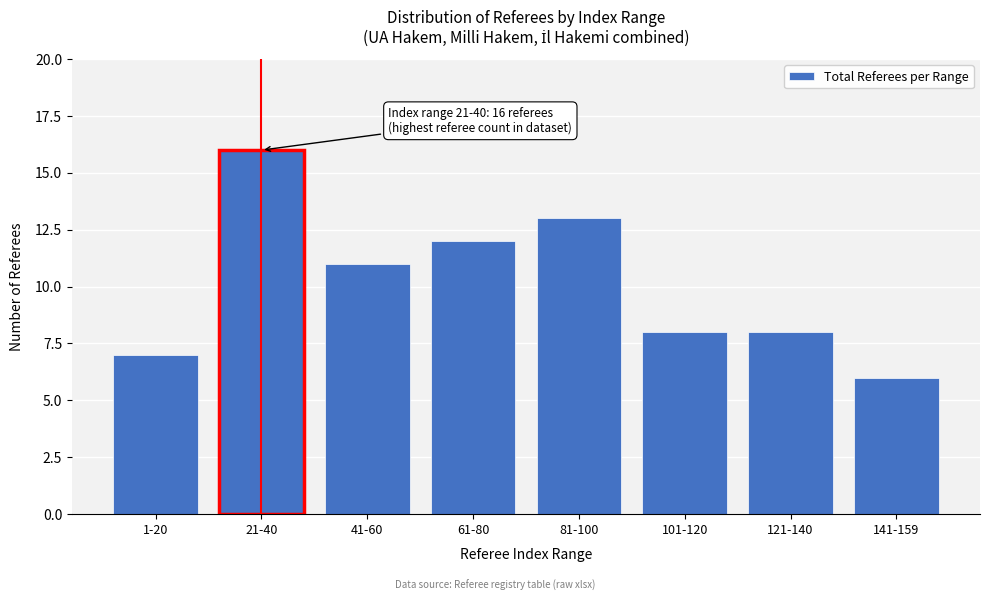

Reading left to right, list all the values displayed in this chart.

7	16	11	12	13	8	8	6